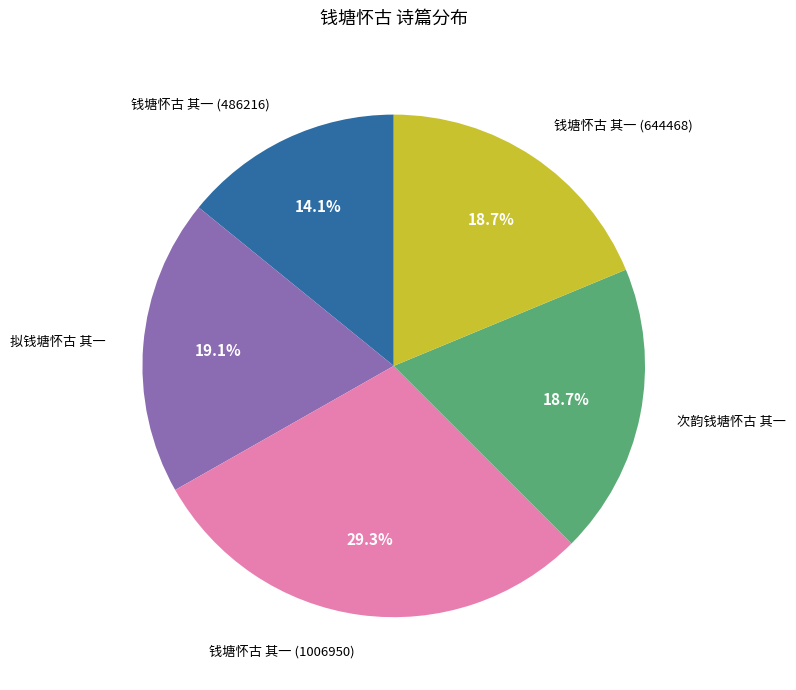

True or false: 钱塘怀古 其一 (644468) accounts for 19% of the total.

True